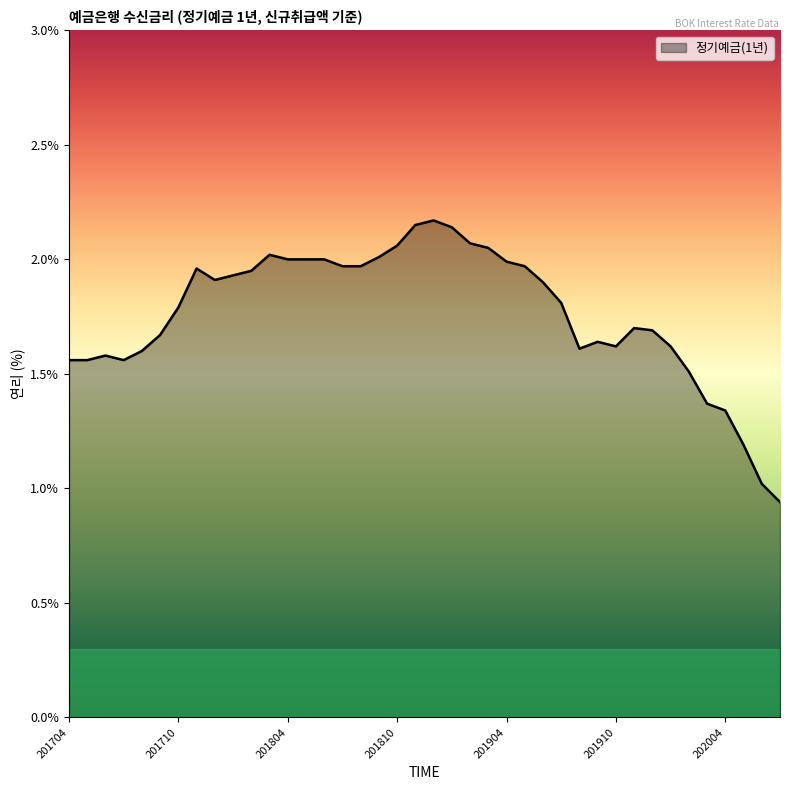

What is the difference between the maximum and minimum values?

1.2